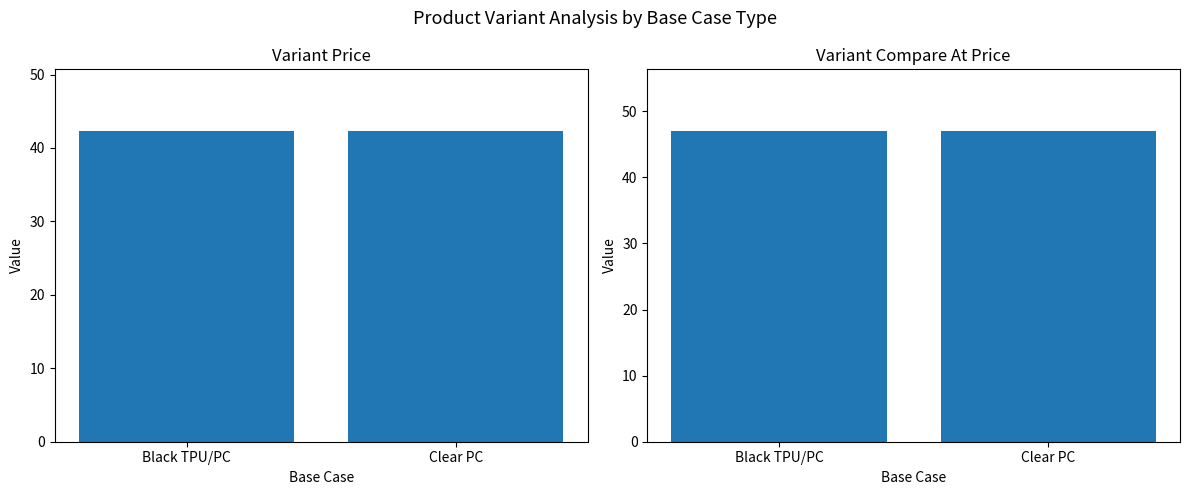

List the series in order of their overall mean, highest first.

Variant Compare At Price, Variant Price